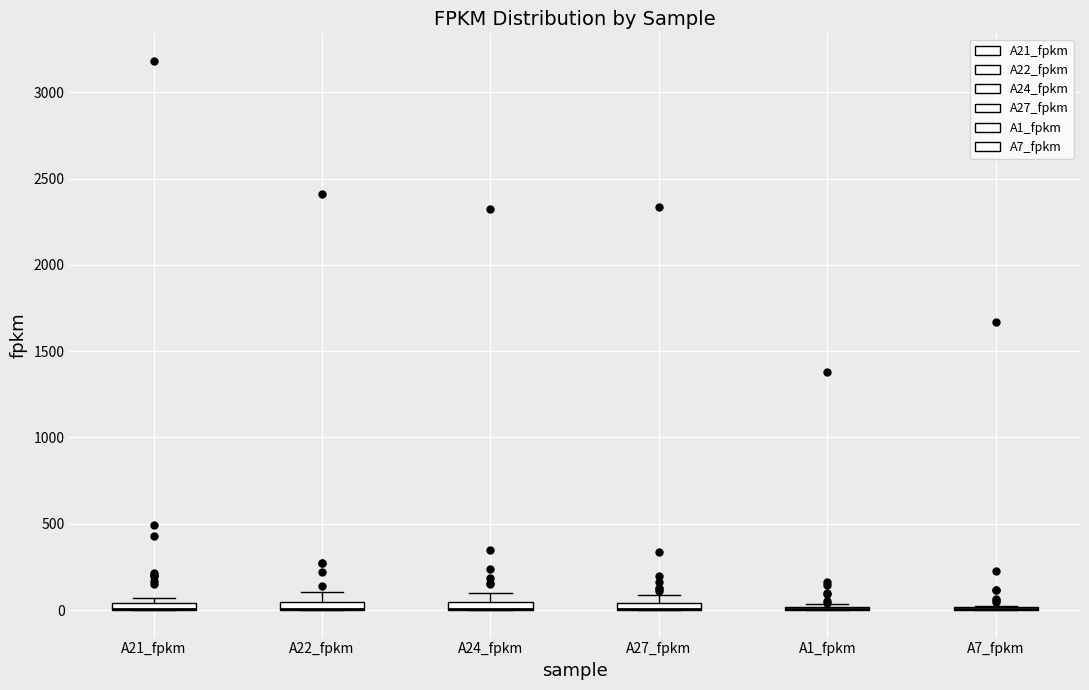

Where is the upper edge of the box for A27_fpkm on the y-axis? The values are not printed on the chart, so give them approximately, as read against the axis.

50